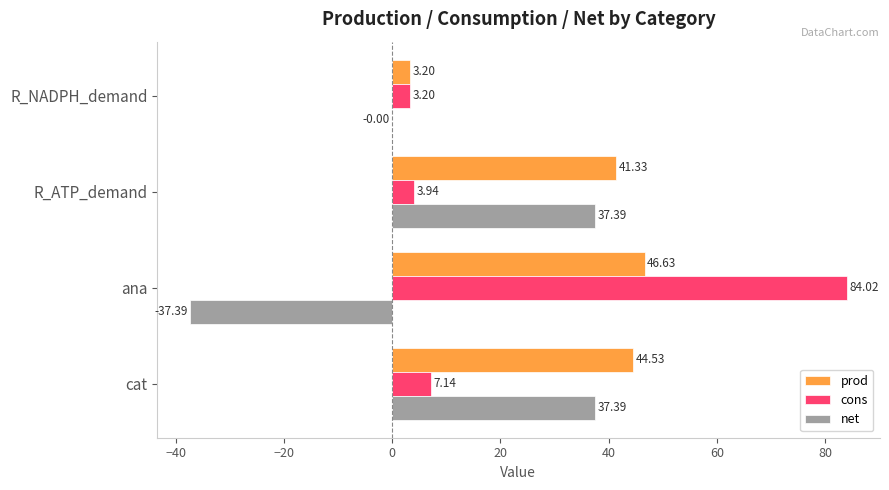

Is the value of net at R_ATP_demand greater than the value of cons at cat?

Yes